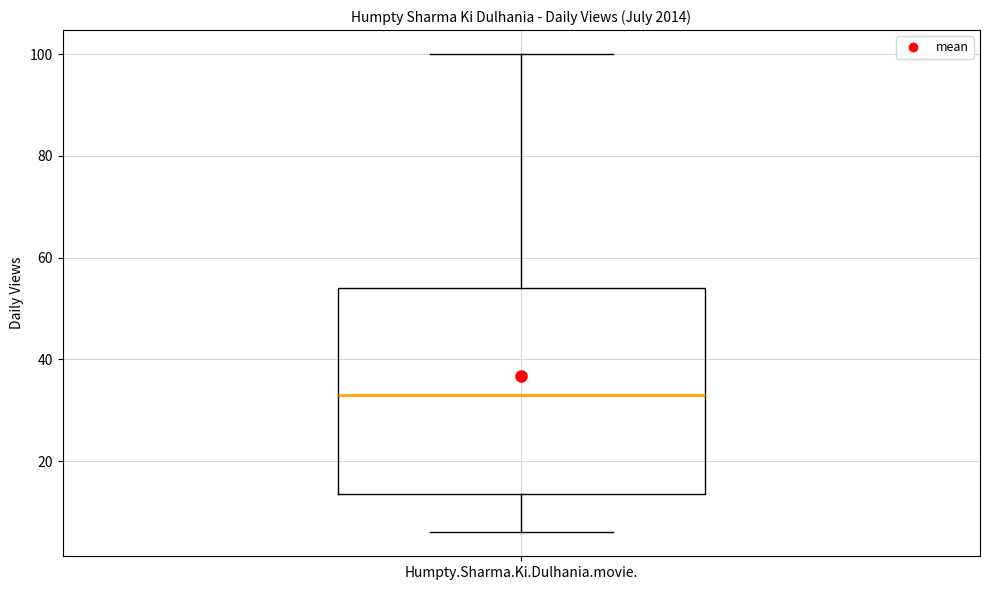

Transcribe this box plot: give where the median line is, the range the box spans, and where the two whiskers end, as read against the y-axis. The values are not printed on the chart, so give them approximately, as read against the axis.

median 34, box 14 to 54, whiskers 6 to 100